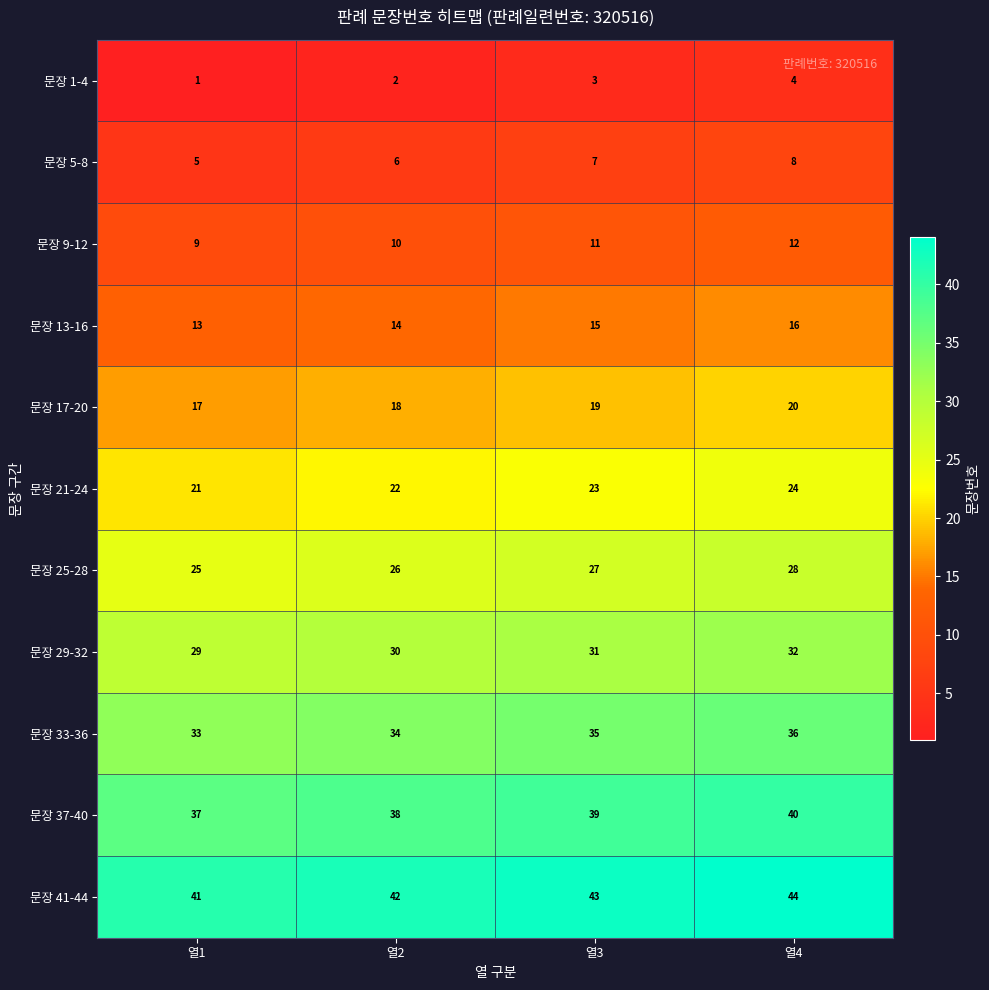

At how many categories does at least one series exceed 22?

4